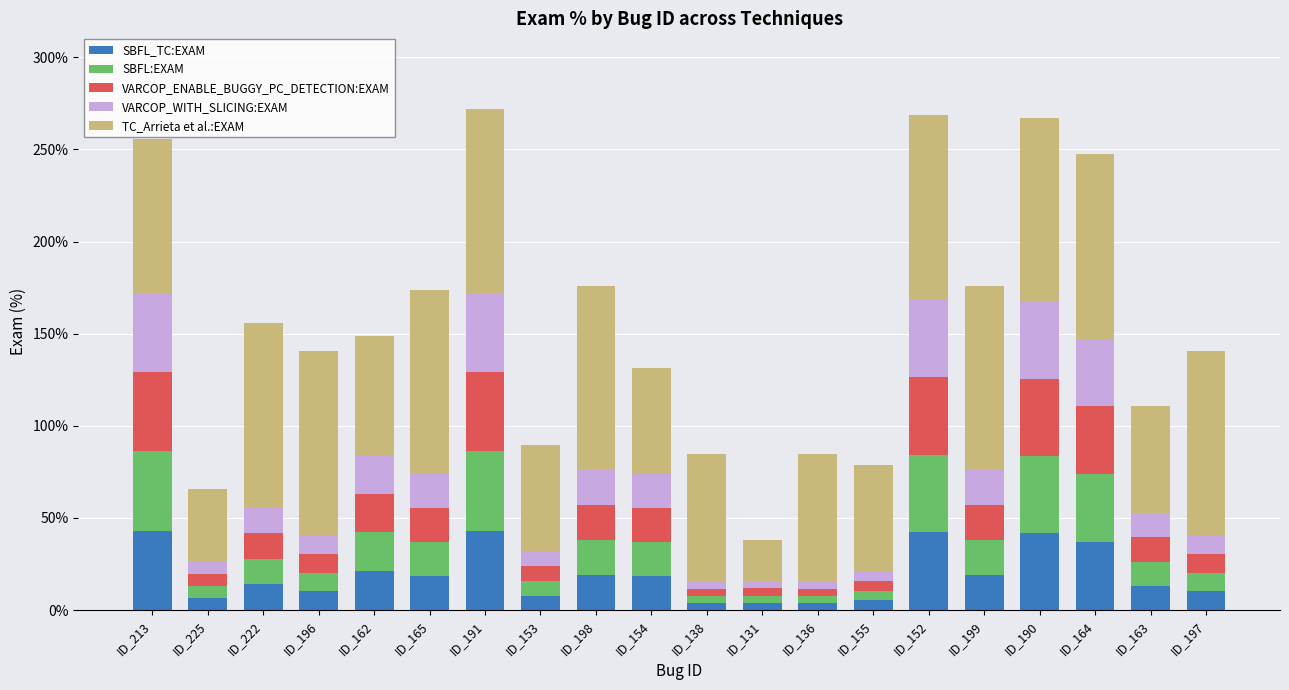

What are all the series names shown in the legend?

SBFL_TC:EXAM, SBFL:EXAM, VARCOP_ENABLE_BUGGY_PC_DETECTION:EXAM, VARCOP_WITH_SLICING:EXAM, TC_Arrieta et al.:EXAM